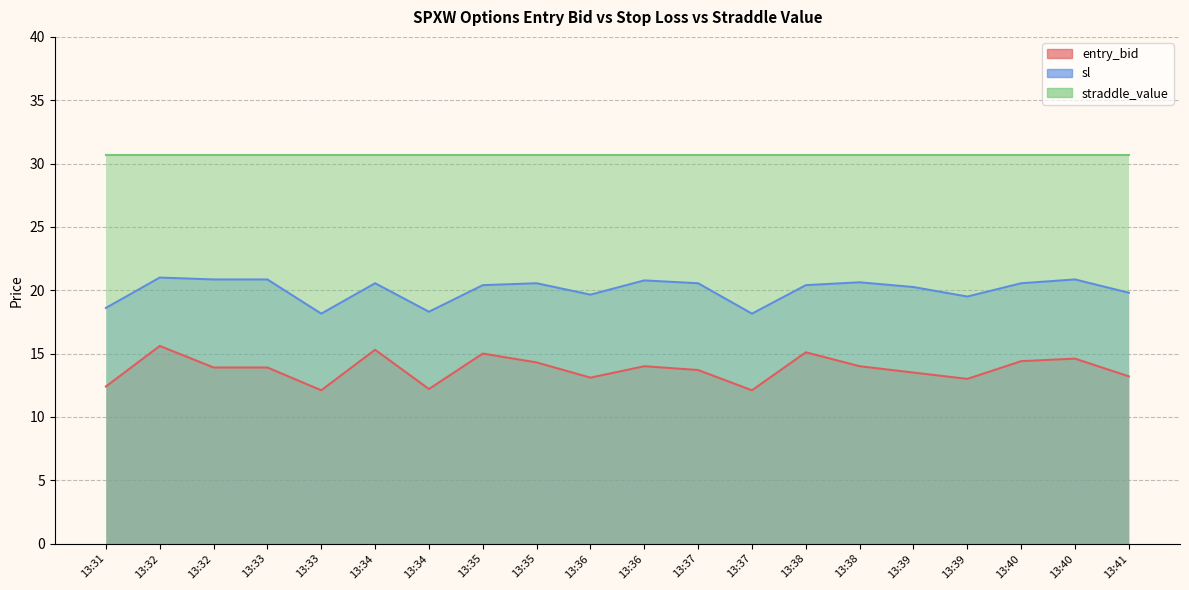

Does the chart have visible grid lines?

Yes